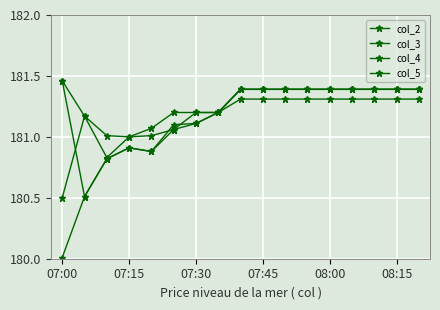

Which series has the largest range (max minus min)?

col_5